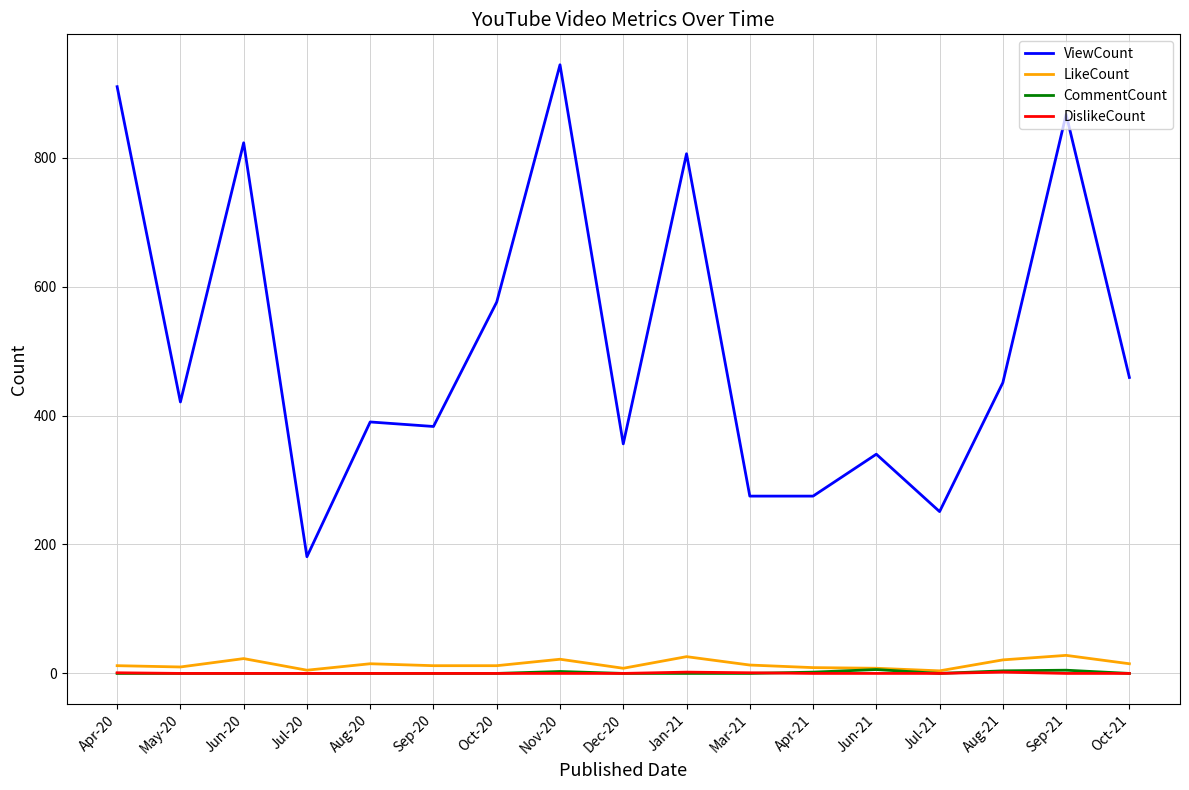

Which series has the largest total across all categories?

ViewCount